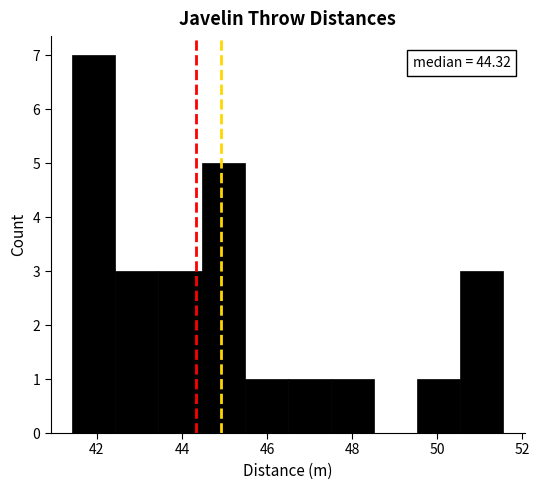

Over which range of the x-axis is the bar tallest?

41.4 to 42.4